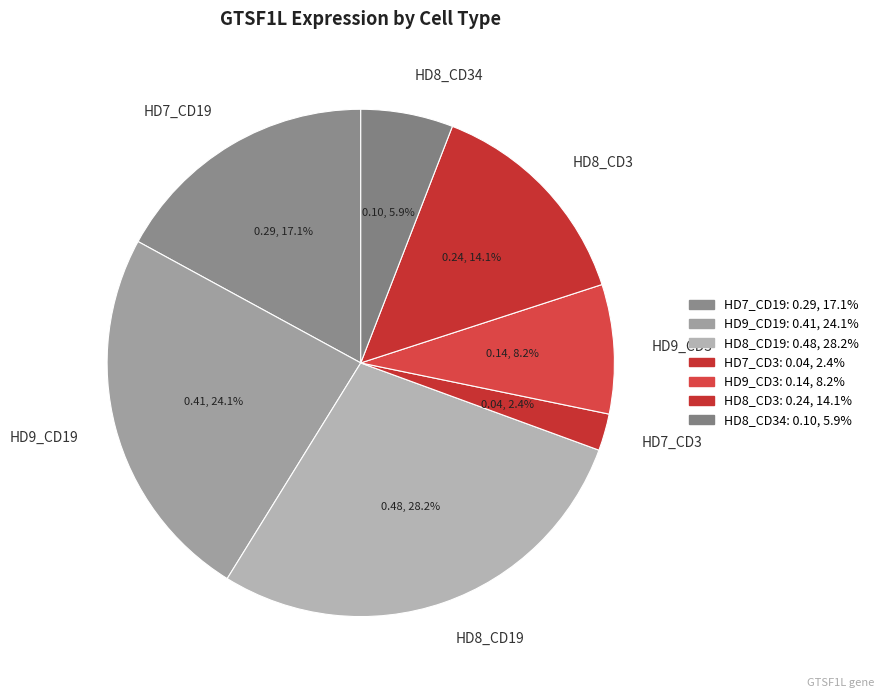

Do HD7_CD19 and HD8_CD3 together represent more than half of the pie?

No